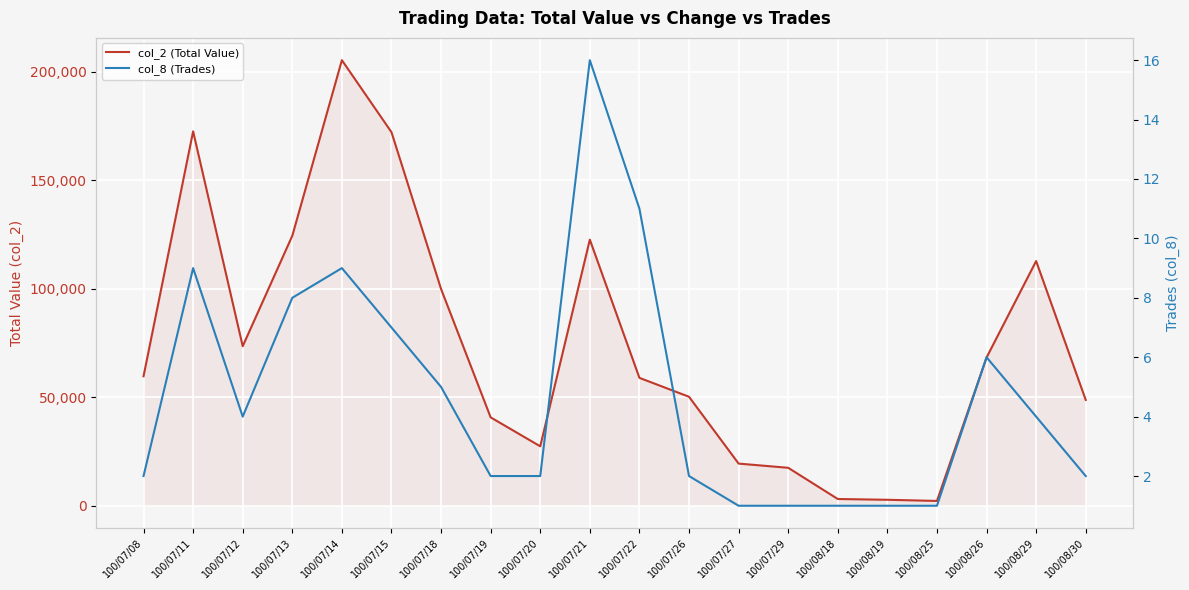

In col_8 (Trades), how many points are lower than both neighbors (excluding endpoints)?

1